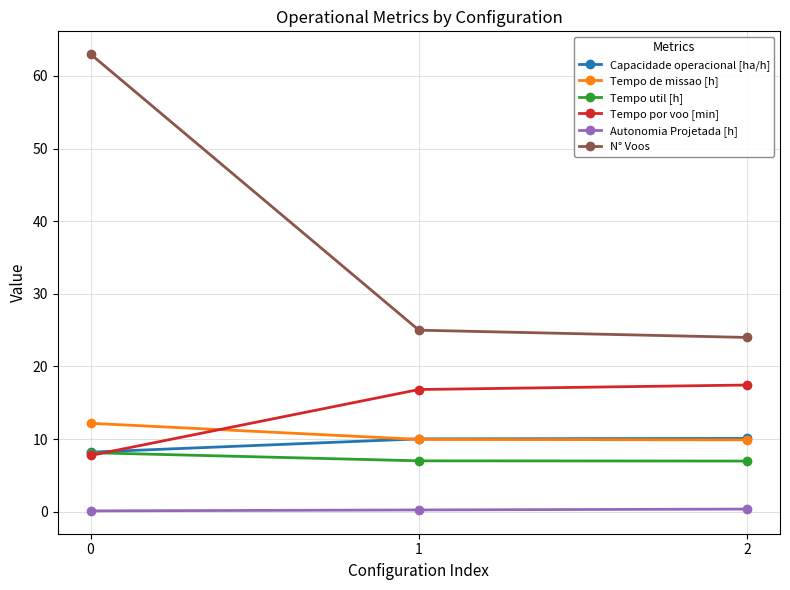

How many distinct data groups are displayed?

6